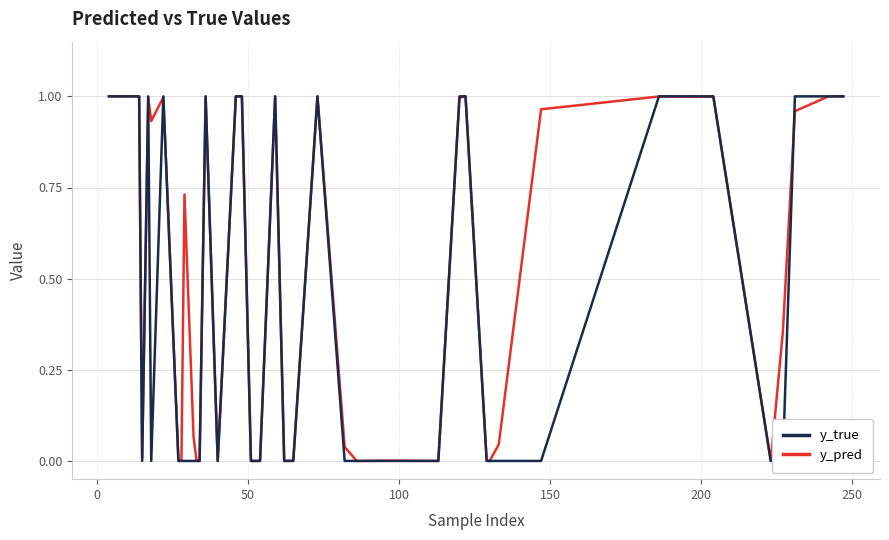

Reading right to left, transcribe all the data shown in this chart.

y_true: 1.0	1.0	1.0	1.0	0.0	0.0	1.0	1.0	0.0	0.0	0.0	0.0	1.0	1.0	0.0	0.0	0.0	0.0	1.0	0.0	0.0	1.0	0.0	0.0	1.0	1.0	0.0	1.0	0.0	0.0	0.0	0.0	0.0	0.0	1.0	0.0	1.0	0.0	1.0	1.0
y_pred: 1.0	1.0	1.0	1.0	0.4	0.0	1.0	1.0	1.0	0.0	0.0	0.0	1.0	1.0	0.0	0.0	0.0	0.0	1.0	0.0	0.0	1.0	0.0	0.0	1.0	1.0	0.0	1.0	0.0	0.0	0.1	0.7	0.0	0.0	1.0	0.9	1.0	0.0	1.0	1.0